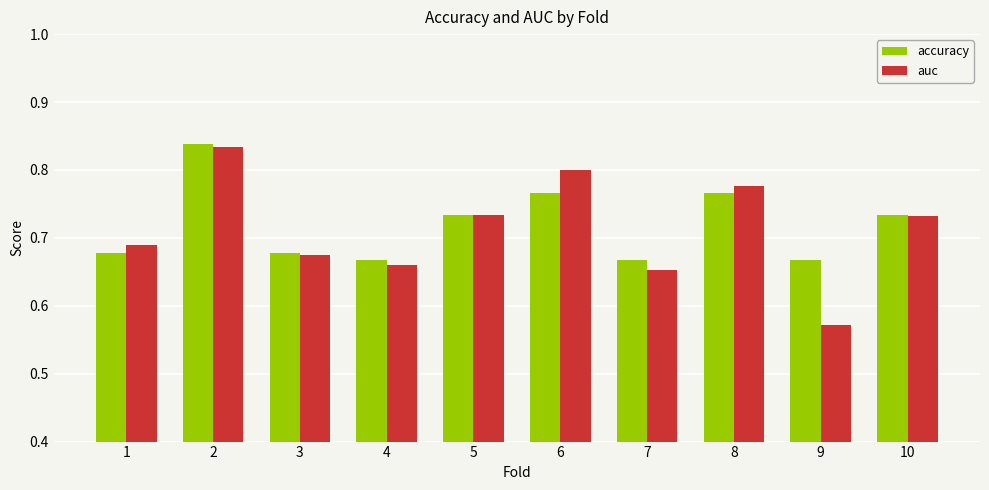

Which series has the widest spread of values?

auc